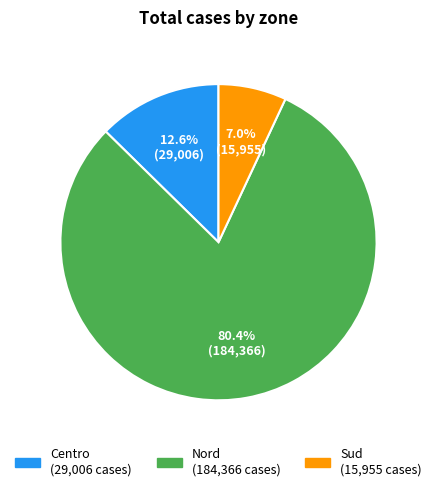

True or false: Nord accounts for 67% of the total.

False